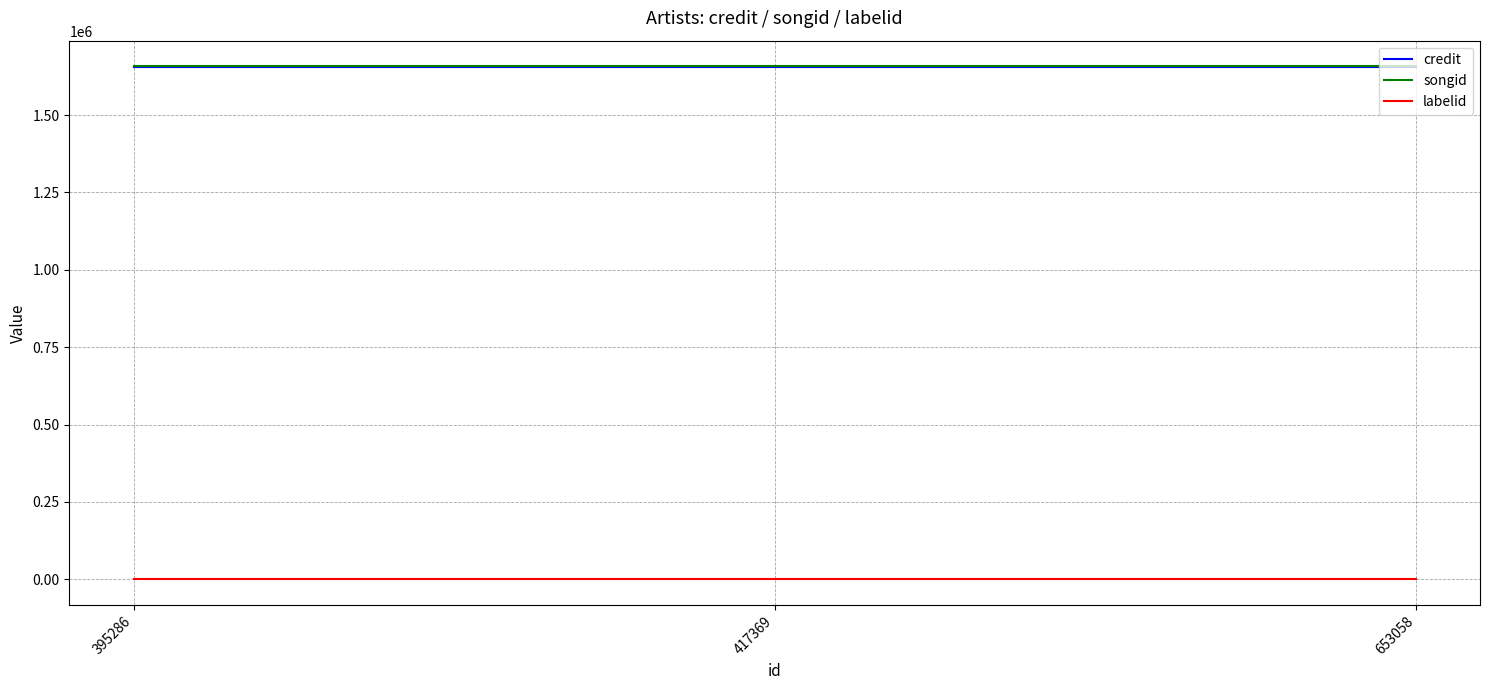

What is the spread (max minus min) of values at 653058?

1657357